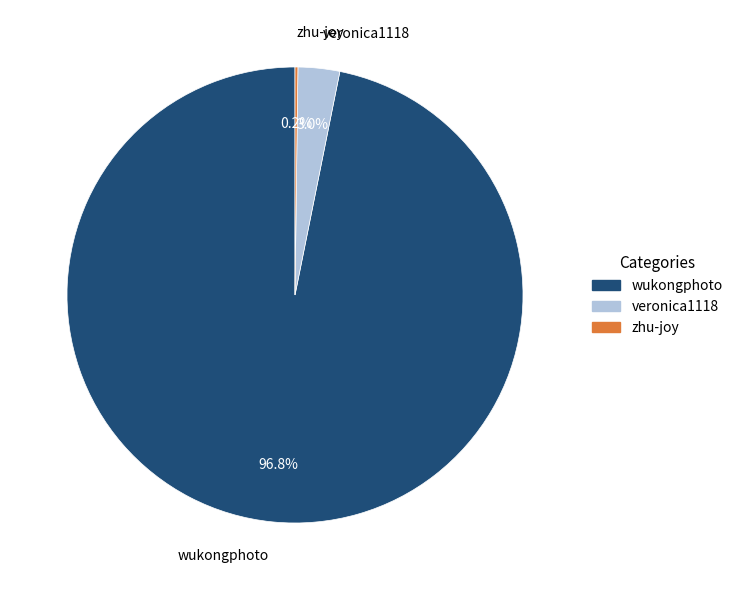

Is the sum of wukongphoto and veronica1118 greater than half?

Yes